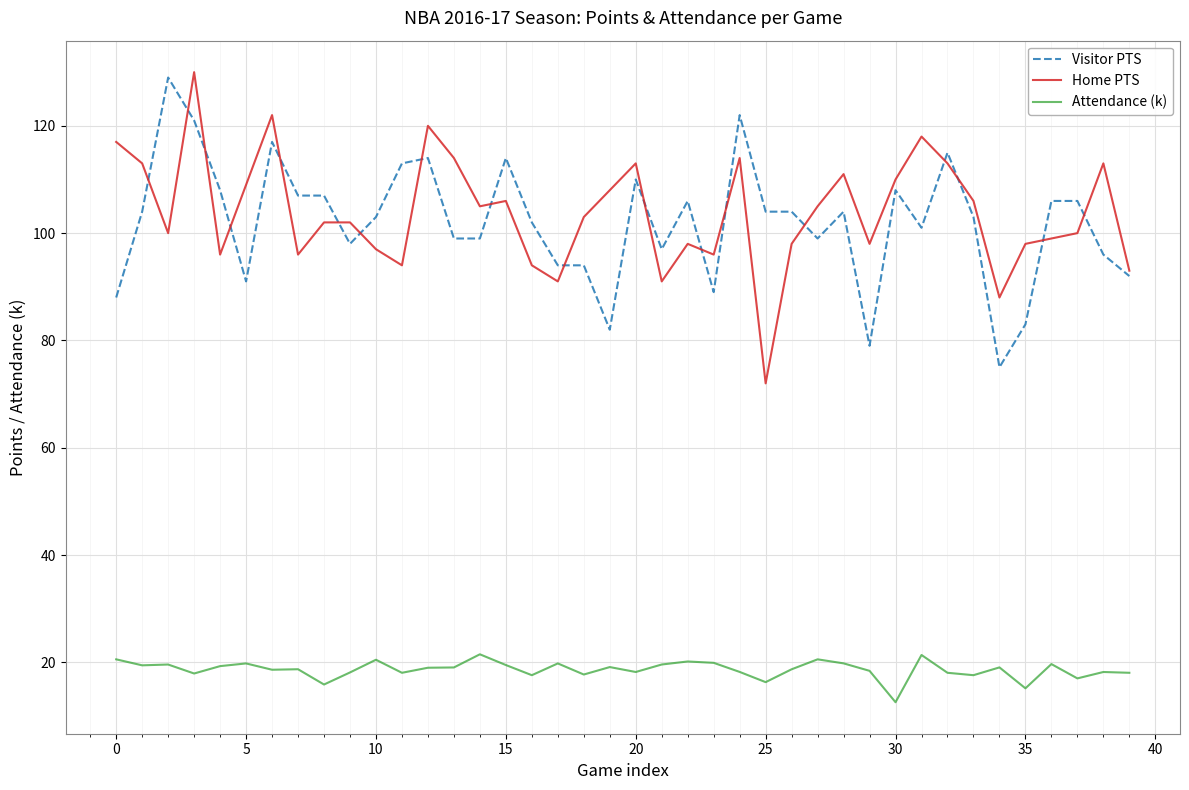

True or false: Home PTS and Attendance (k) cross at least once.

False